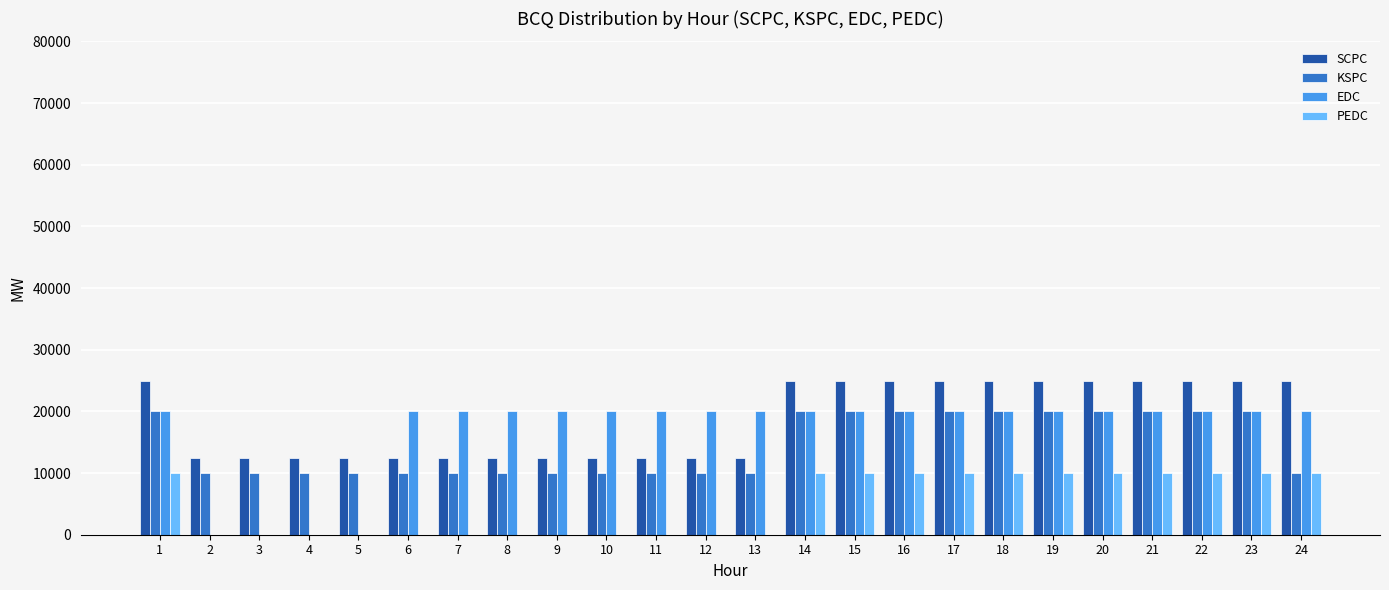

Is the value of EDC at 21 greater than the value of SCPC at 10?

Yes